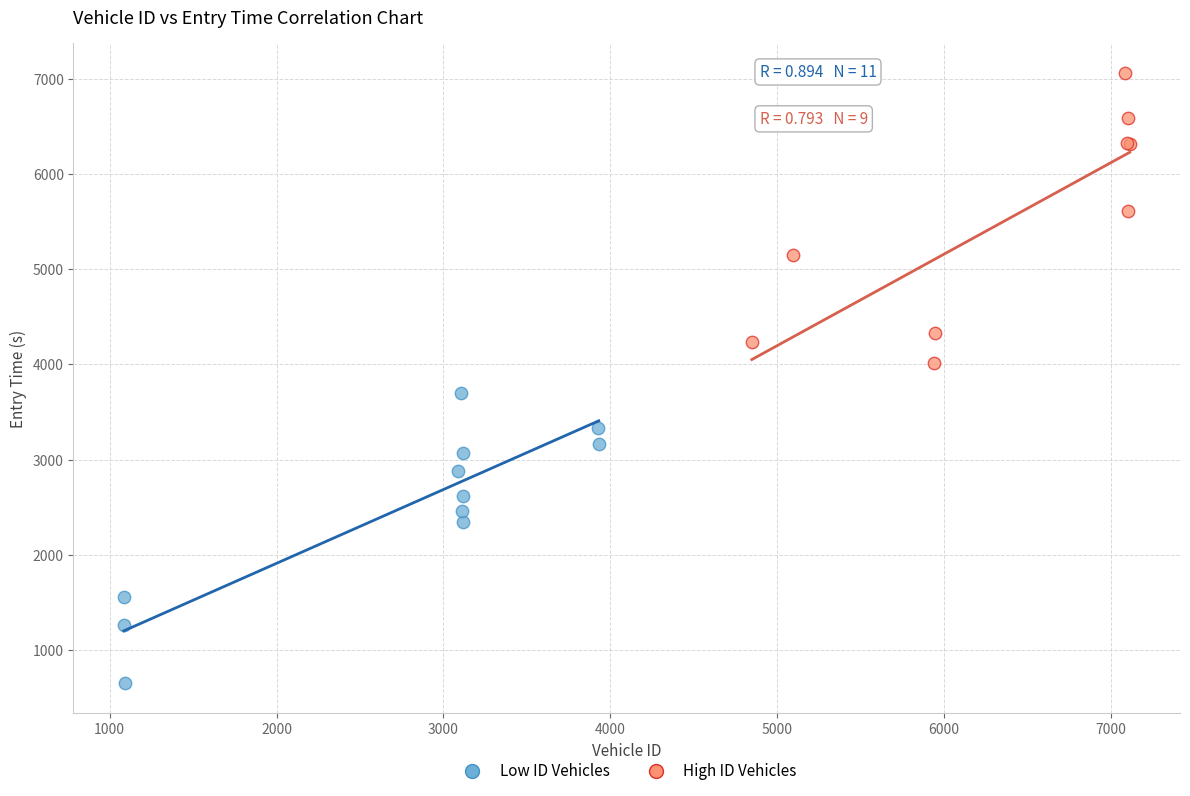

What are all the series names shown in the legend?

Low ID Vehicles, High ID Vehicles